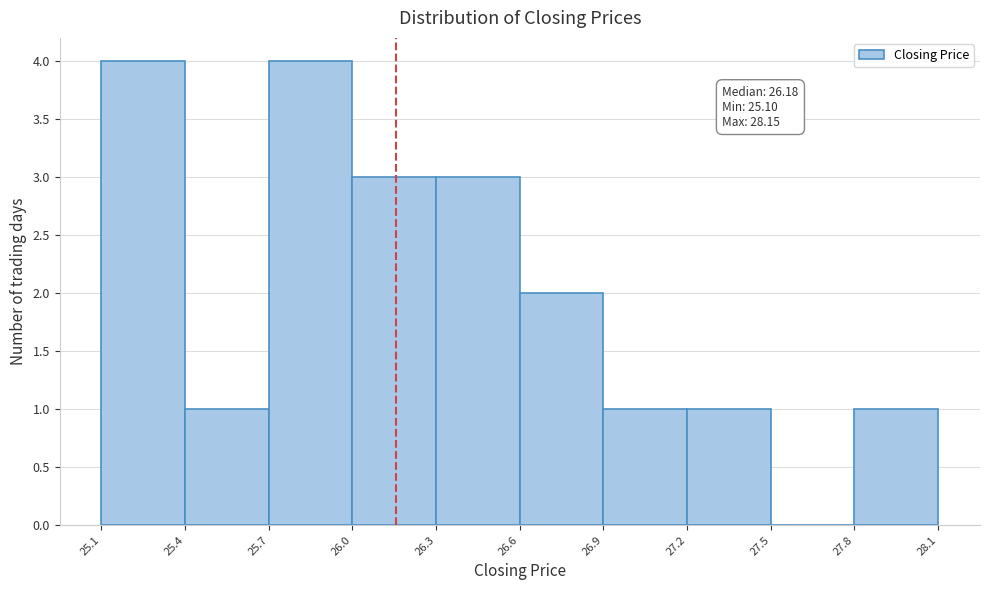

Reading left to right, what are all the values shown in this chart?

25.1=4	25.4=1	25.7=4	26.0=3	26.3=3	26.6=2	26.9=1	27.2=1	27.5=0	27.8=1